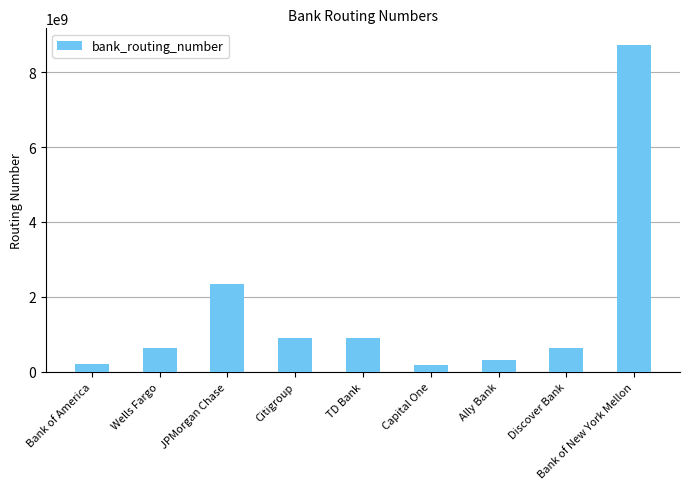

What is the minimum value shown in the chart?

184619239